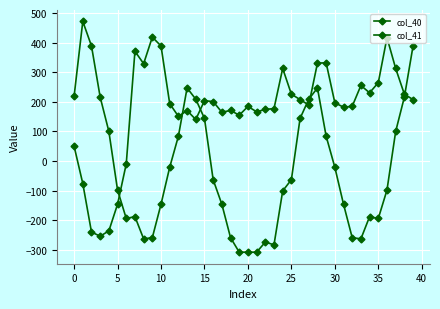

List the series in order of their peak value, highest first.

col_40, col_41